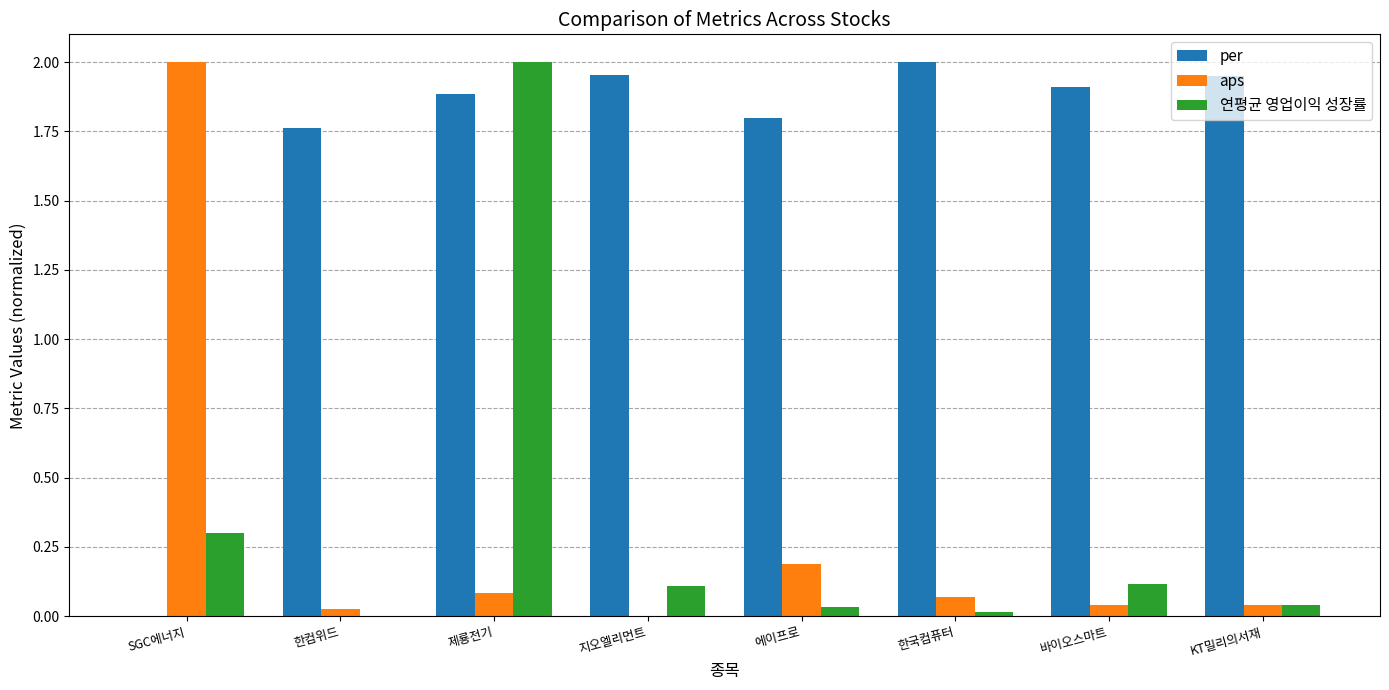

Where is 연평균 영업이익 성장률 nearest to the value 1?

SGC에너지